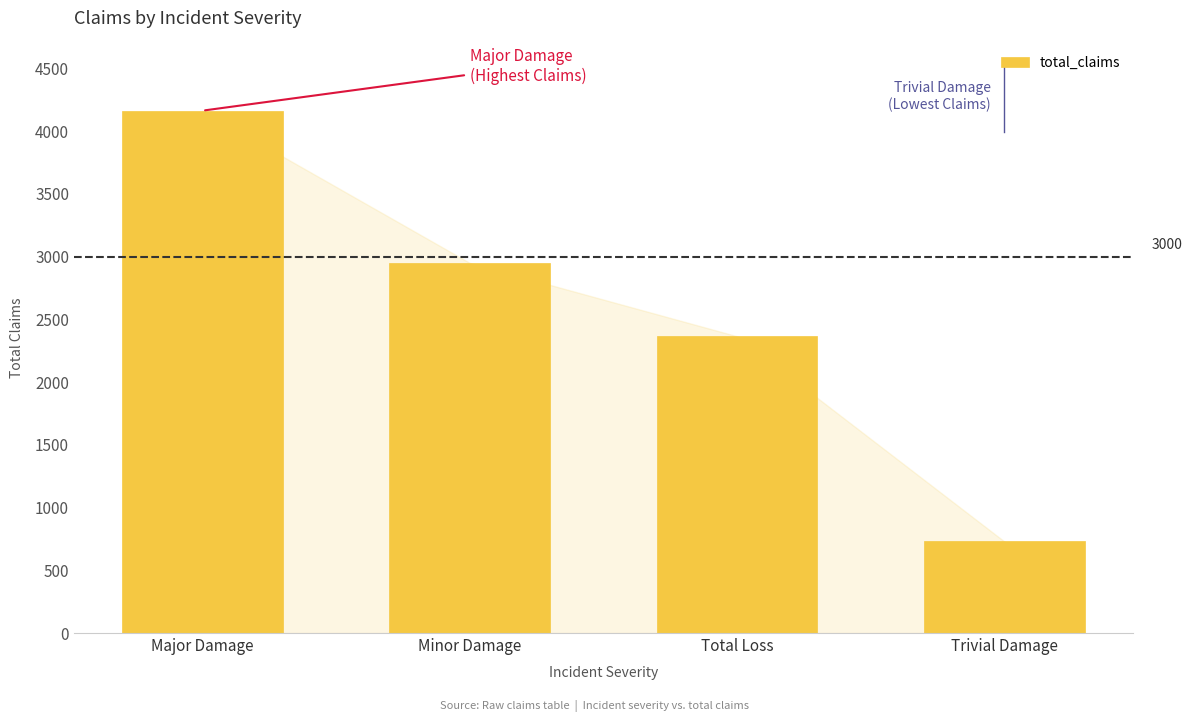

Reading left to right, transcribe all the data shown in this chart.

Major Damage=4164	Minor Damage=2951	Total Loss=2366	Trivial Damage=730